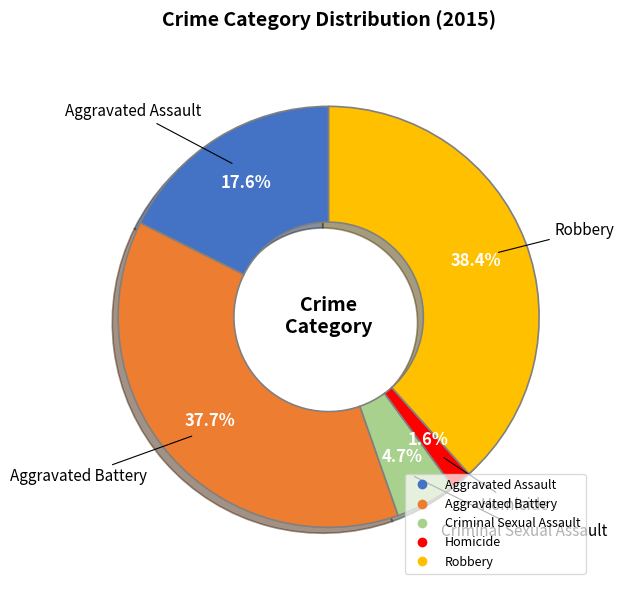

The Aggravated Battery slice represents 47% of the pie. True or false?

False